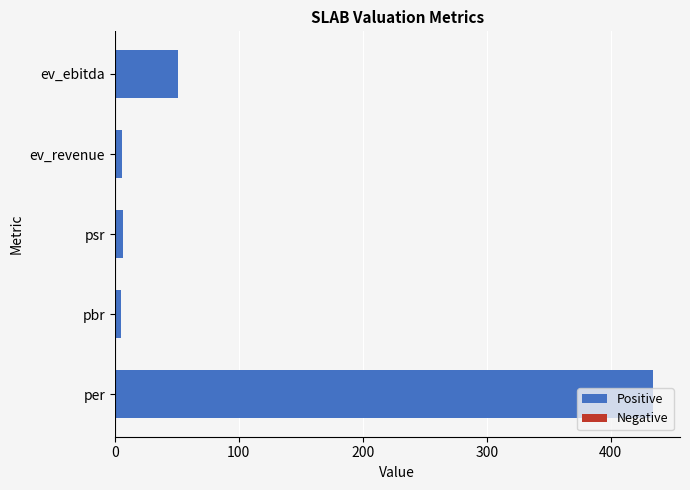

True or false: the data shows 15.7 at ev_ebitda.

False